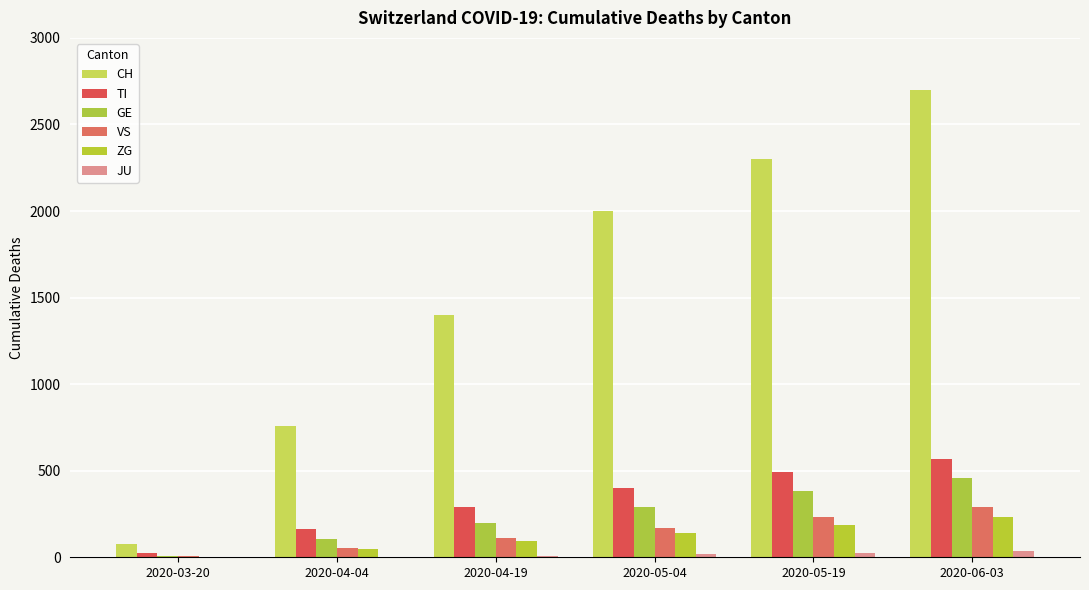

What is the label of the 6th bar from the left?

2020-06-03